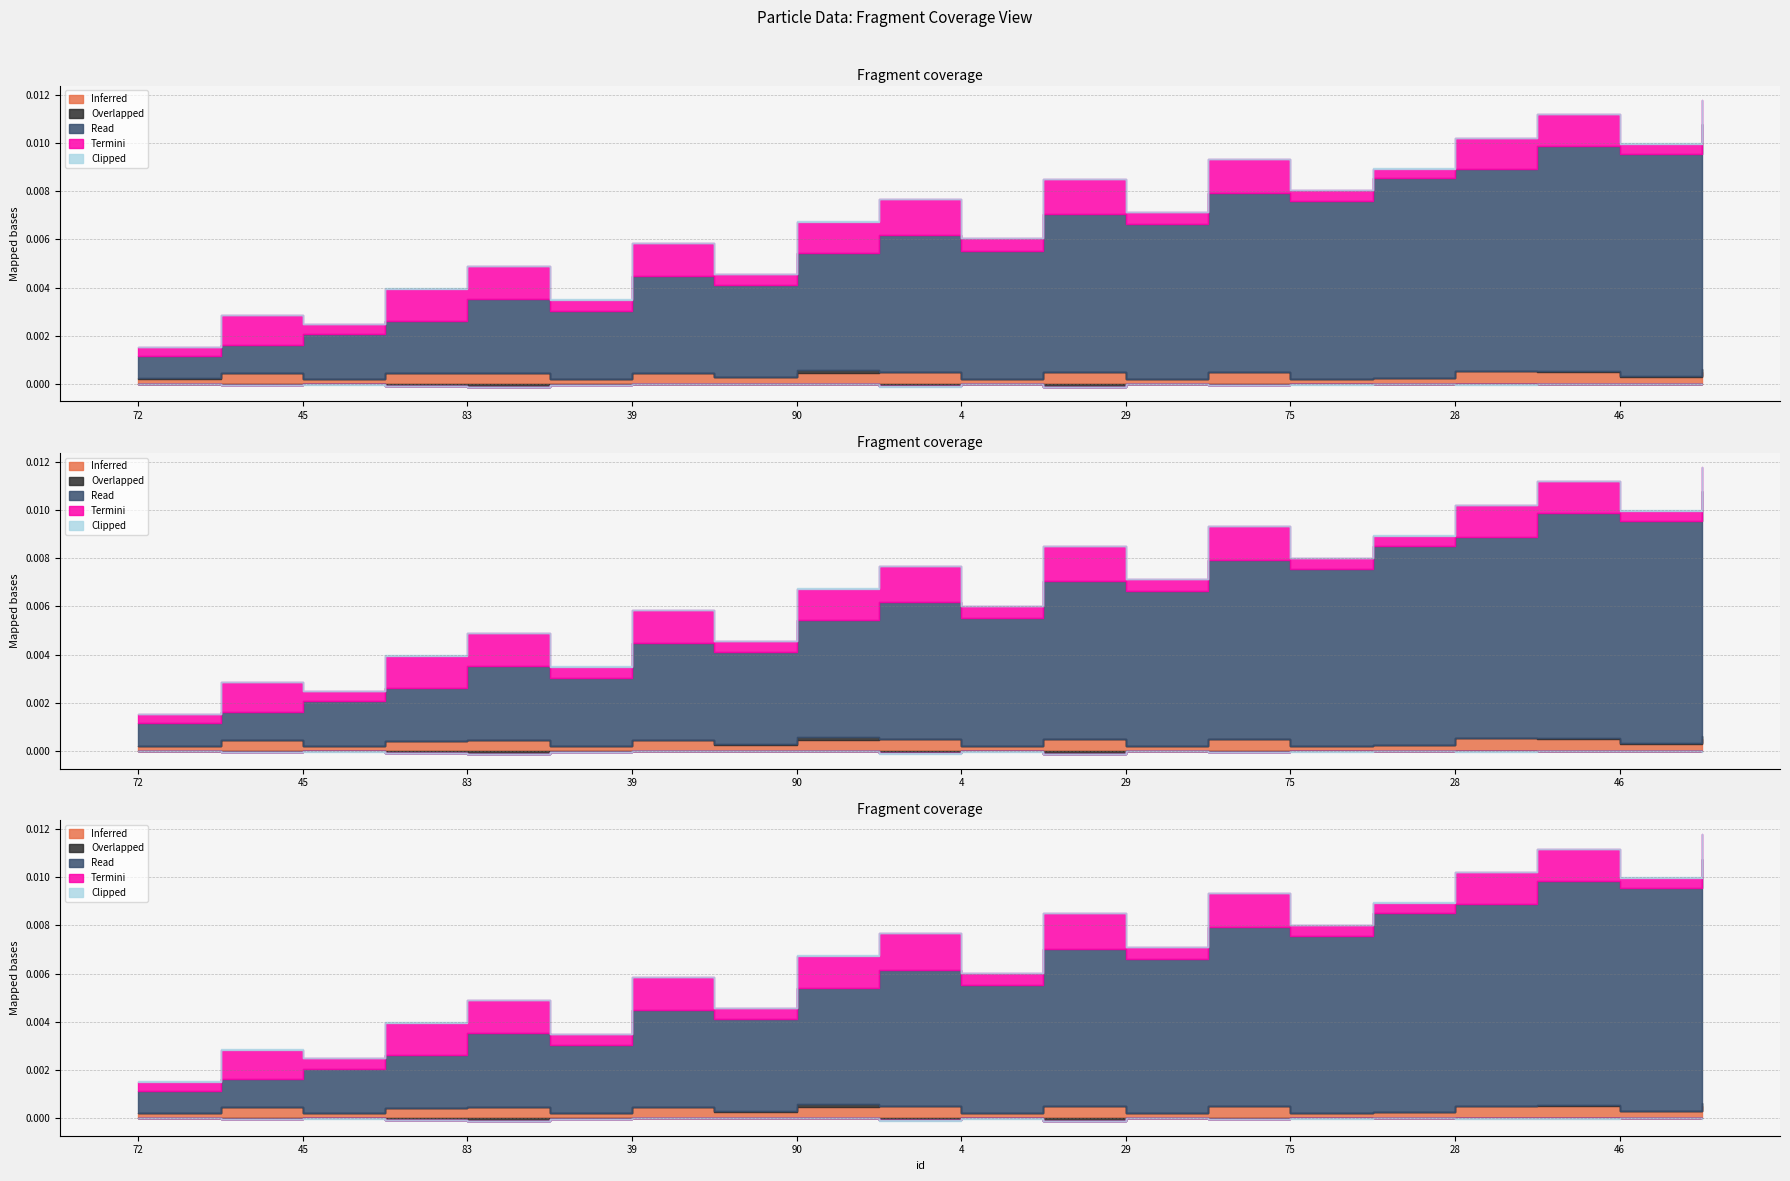

Which category has the highest value in the Inferred series?

28